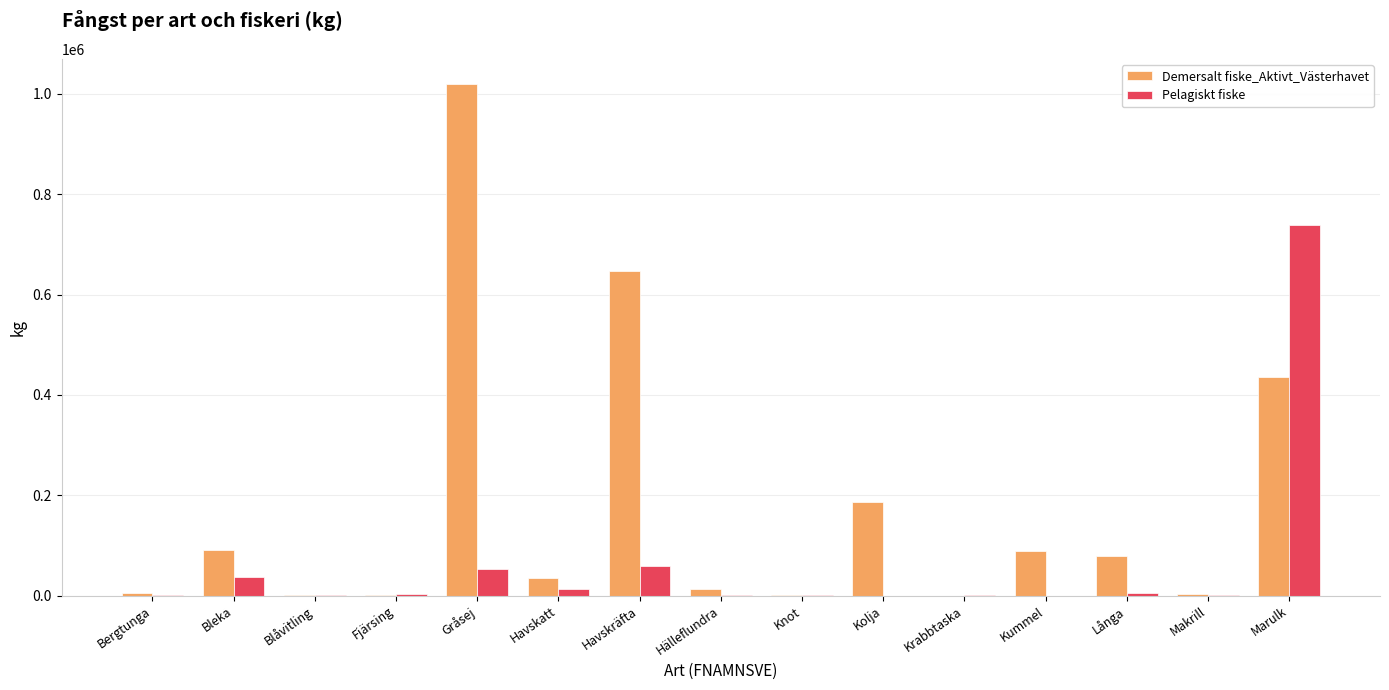

True or false: Demersalt fiske_Aktivt_Västerhavet has a value of 434768.7 at Gråsej.

False